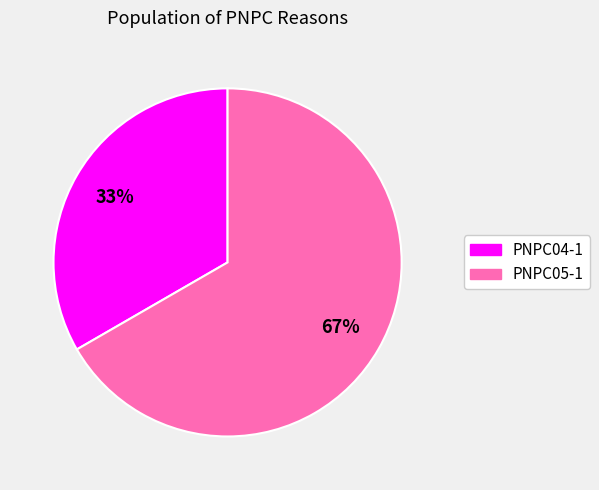

How many slices are in this pie chart?

2